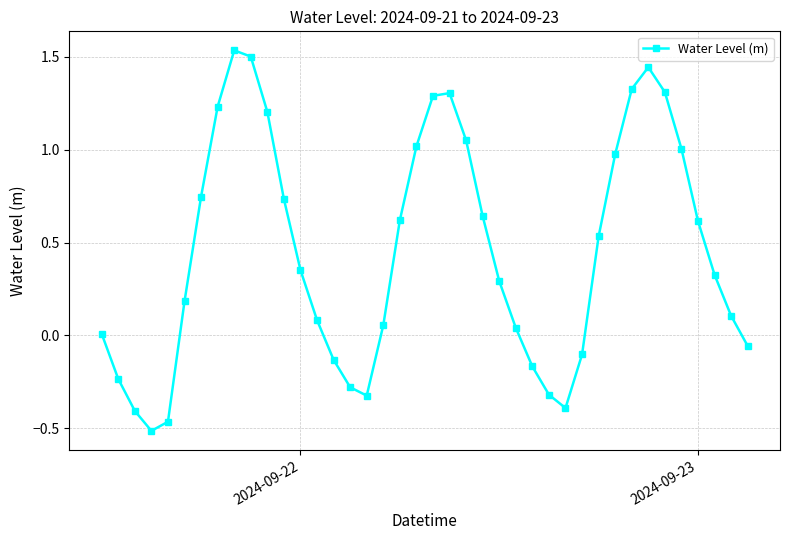

How many points are lower than both their immediate neighbors (excluding endpoints)?

3